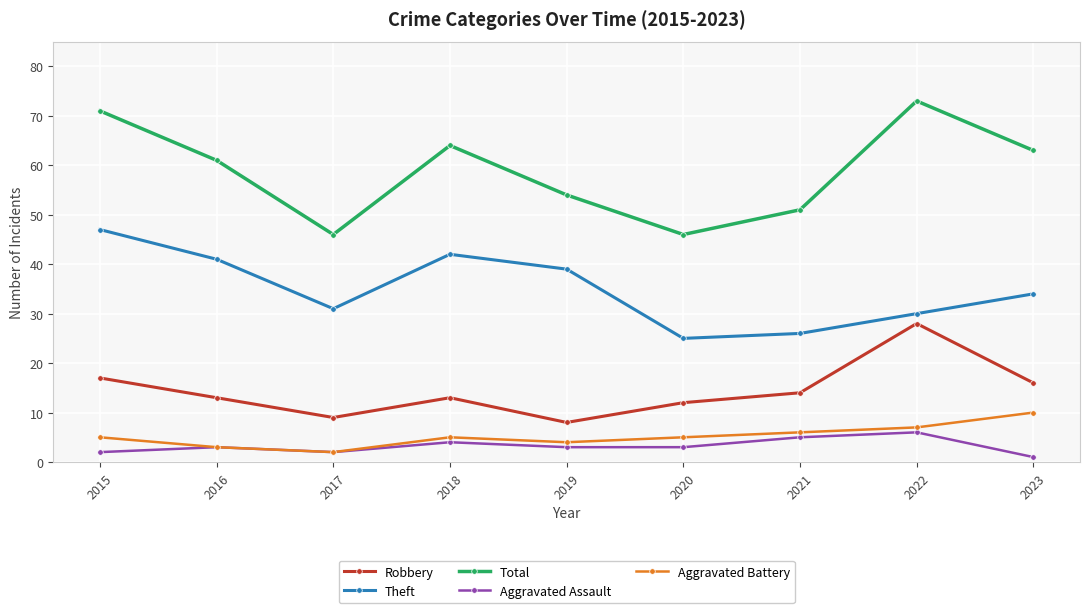

What is the sum of the Robbery values at 2019 and 2021?

22